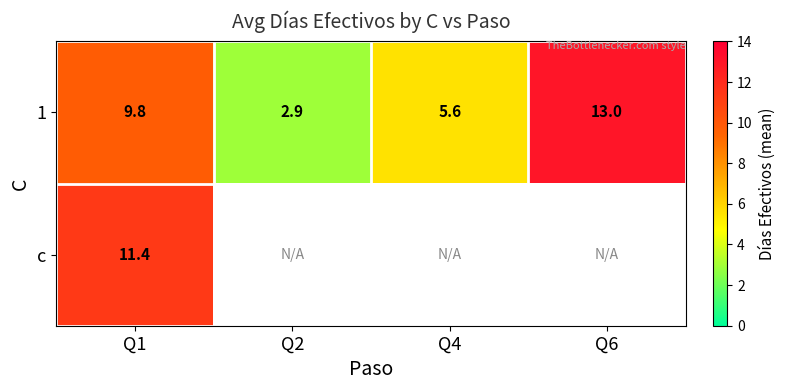

Is the value of c at Q1 greater than the value of 1 at Q6?

No